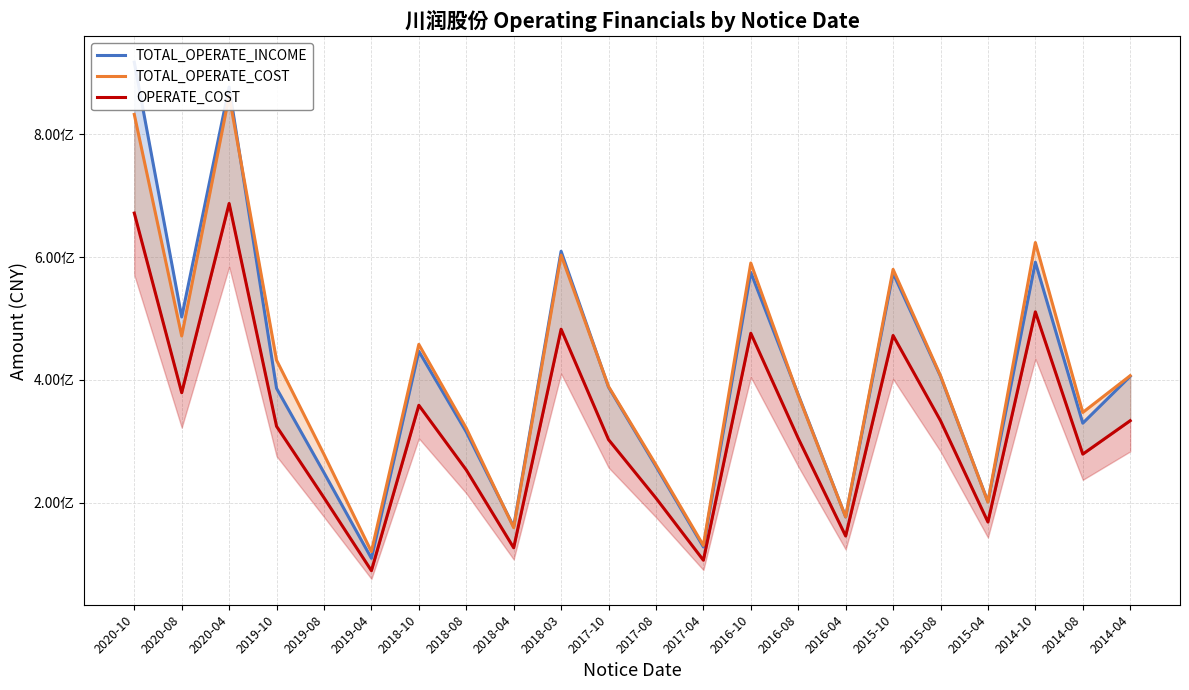

How many lines are shown in the chart?

3